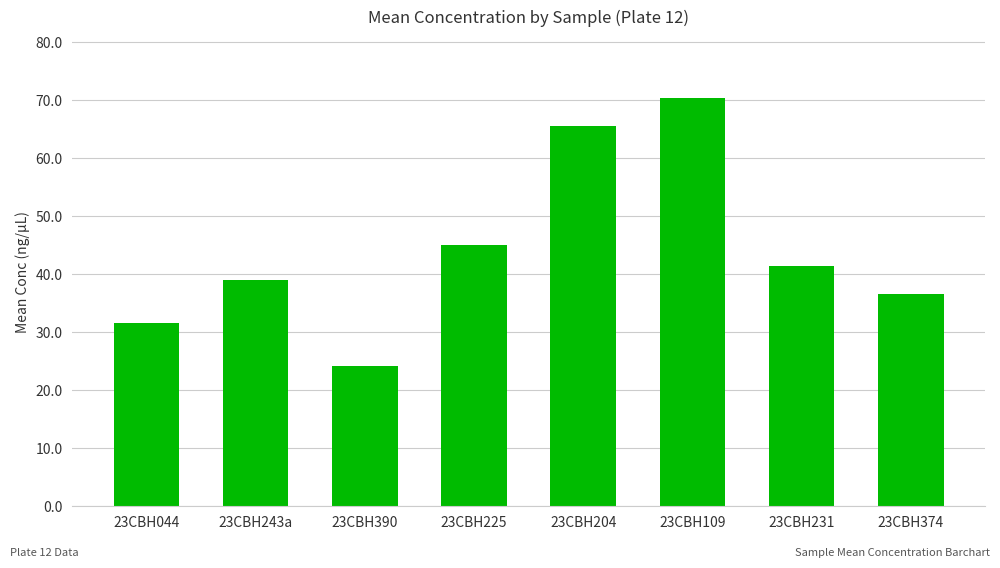

Rank the categories by value from lowest to highest.

23CBH390, 23CBH044, 23CBH374, 23CBH243a, 23CBH231, 23CBH225, 23CBH204, 23CBH109